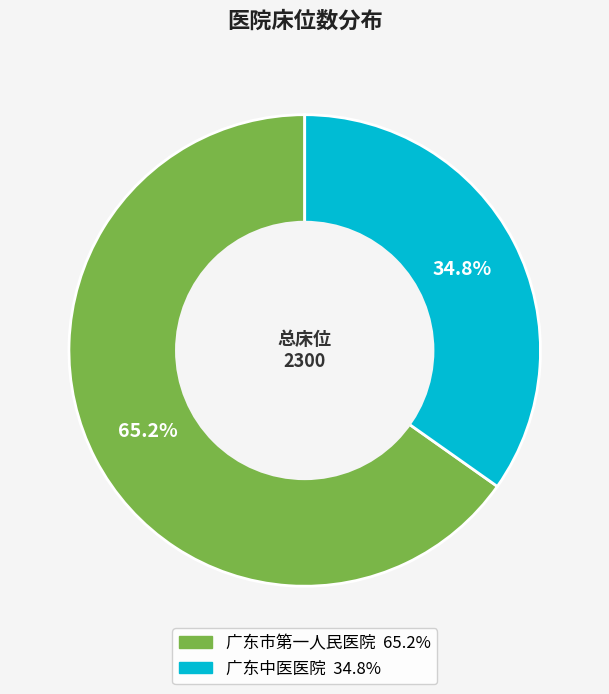

Which slice is the largest?

广东市第一人民医院